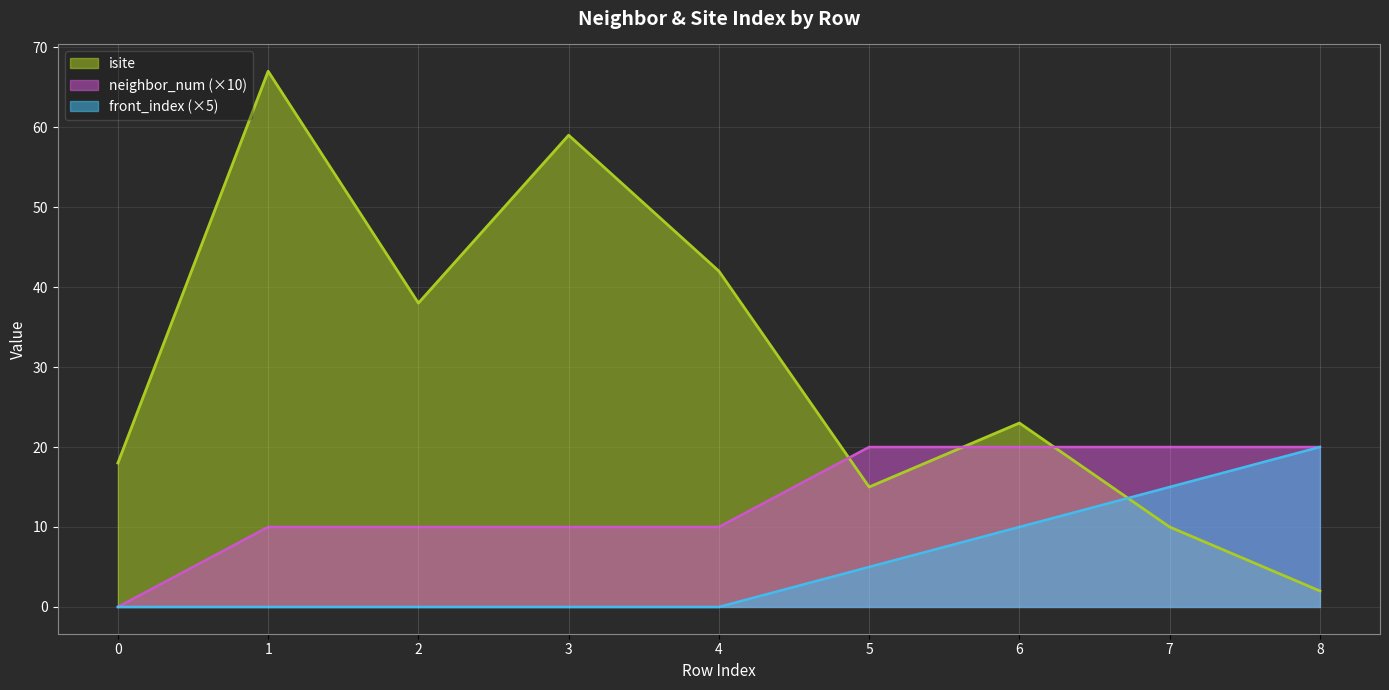

Which series has the largest range (max minus min)?

isite